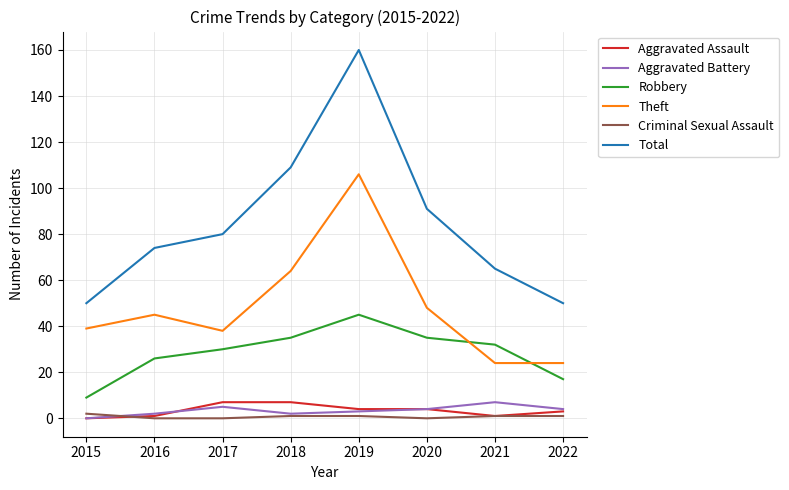

What is the maximum value shown in the chart?

160